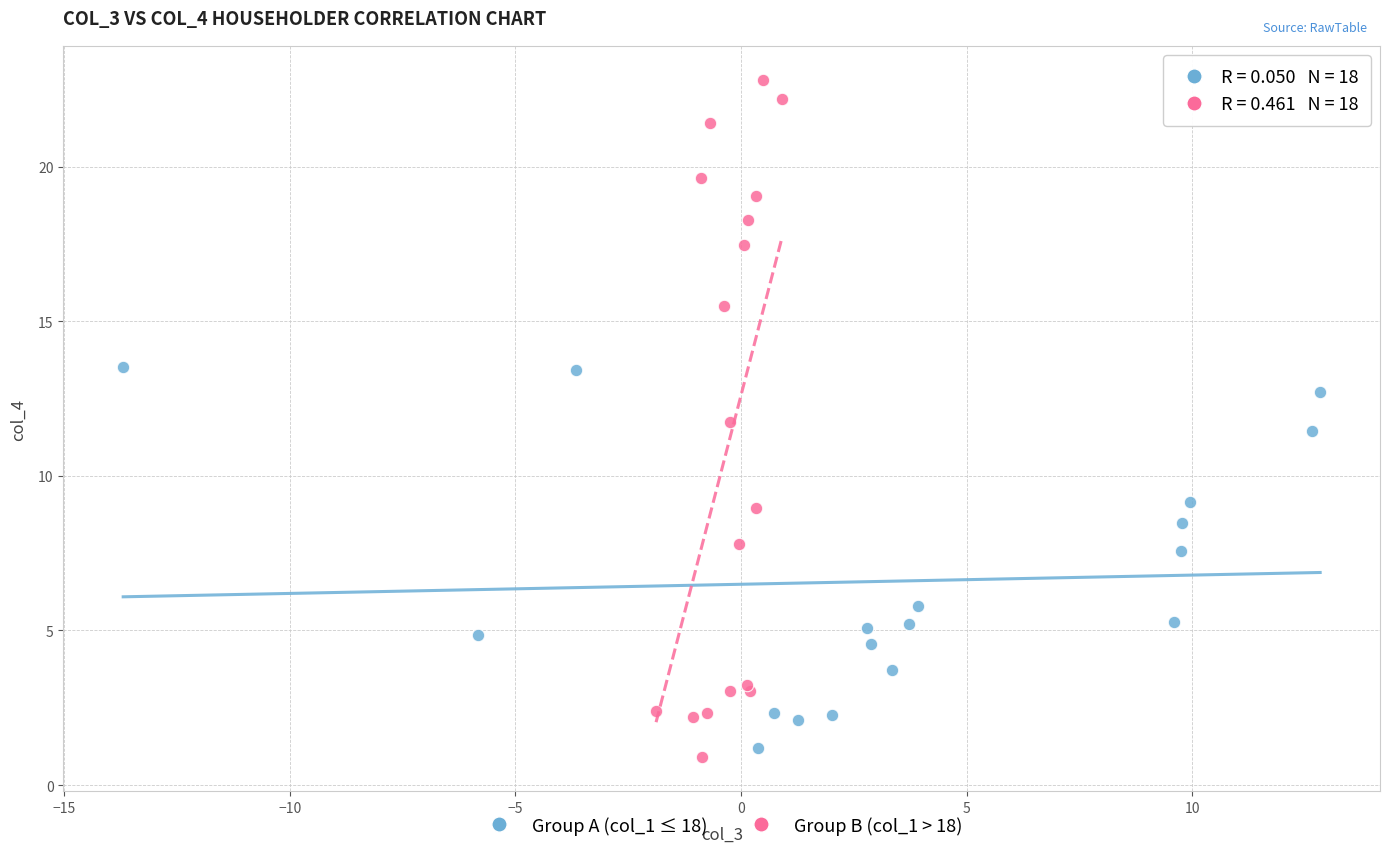

Which series contains the lowest Y value?

Group B (col_1 > 18)